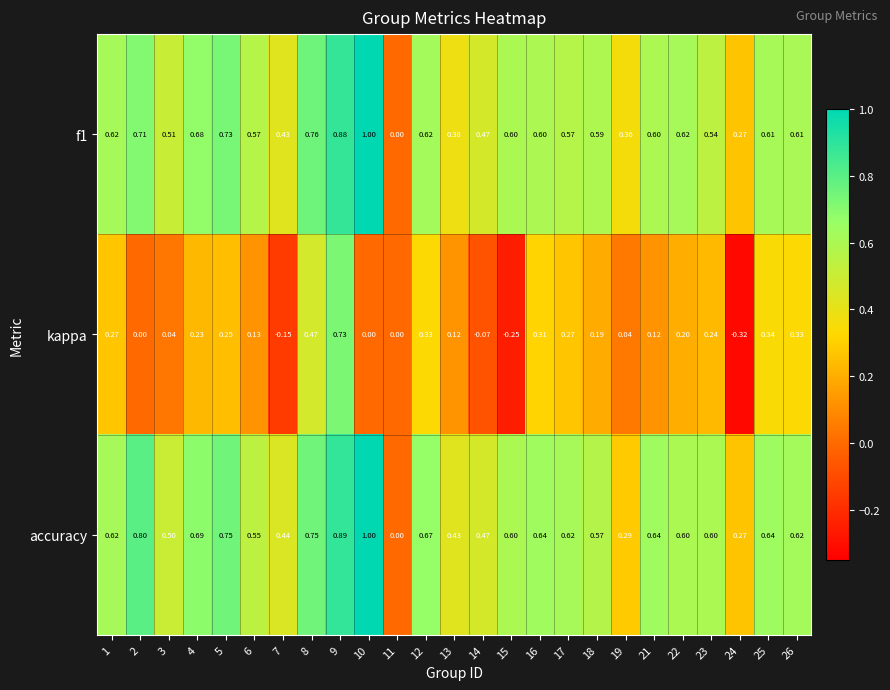

What is the spread (max minus min) of values at 7?

0.6